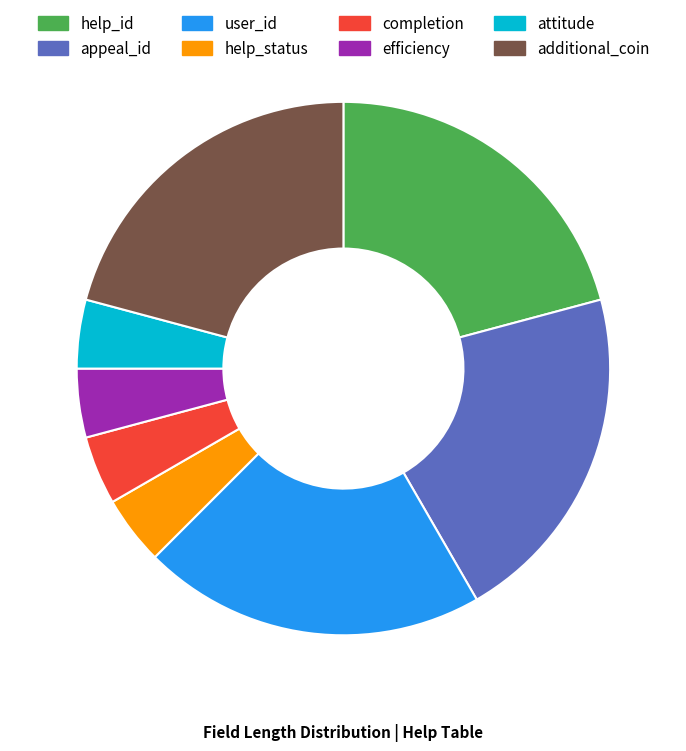

Is user_id the majority of the pie?

No